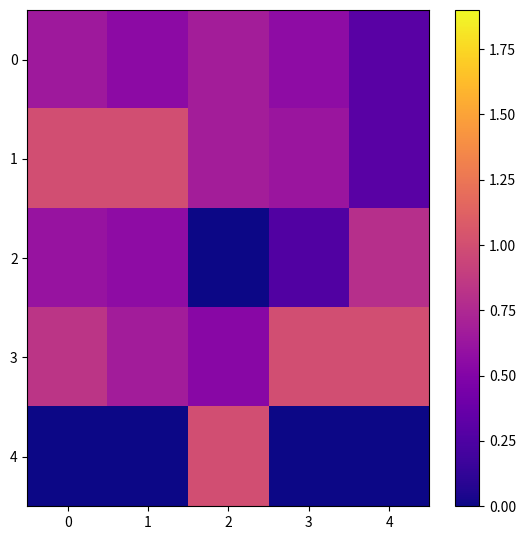

What is the spread (max minus min) of values at 3?

1.0